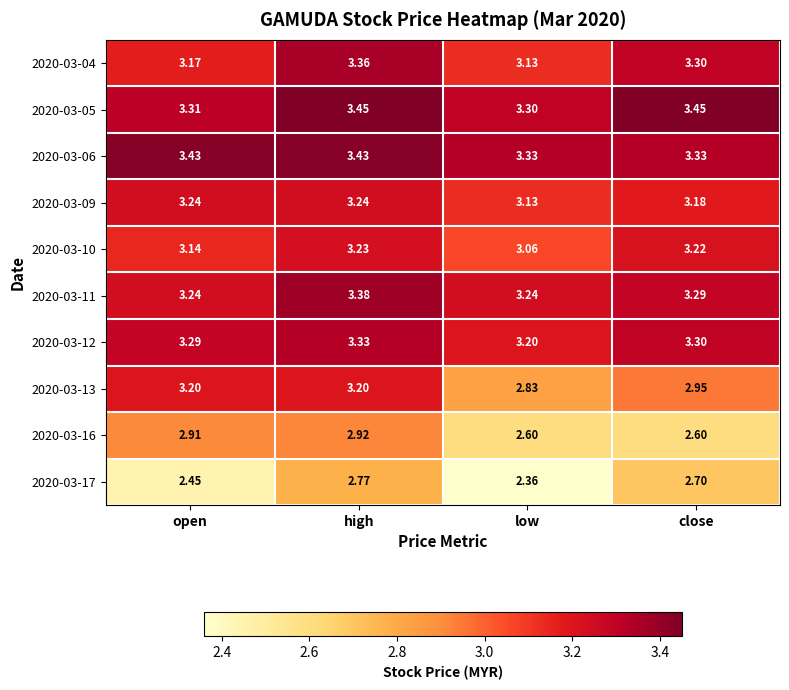

Is the value of 2020-03-05 at close greater than the value of 2020-03-11 at low?

Yes